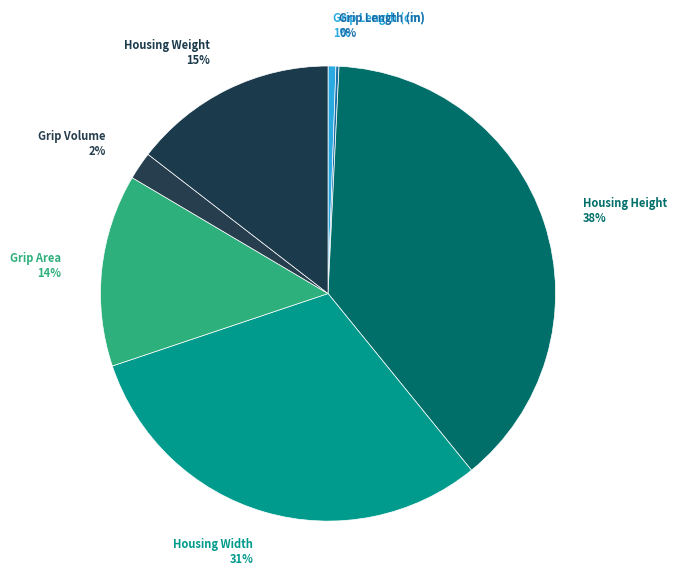

Which slice is the largest?

Housing Height